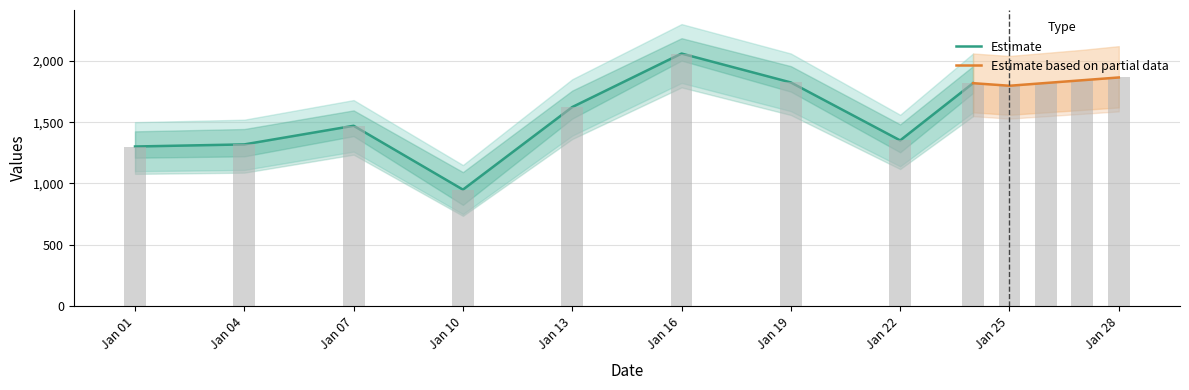

List the labels in order of value, smallest first.

2017-01-10, 2017-01-01, 2017-01-04, 2017-01-22, 2017-01-07, 2017-01-13, 2017-01-25, 2017-01-24, 2017-01-26, 2017-01-19, 2017-01-27, 2017-01-28, 2017-01-16